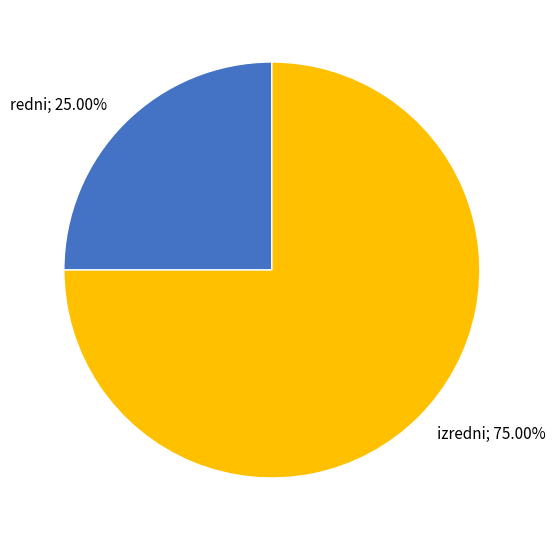

How many slices are in this pie chart?

2